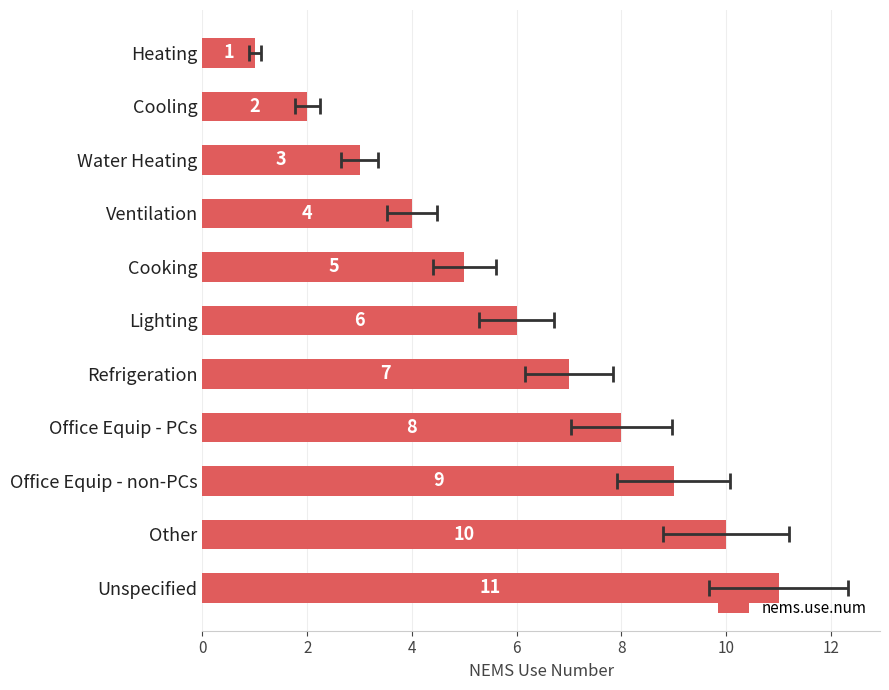

What is the sum of all values?

66